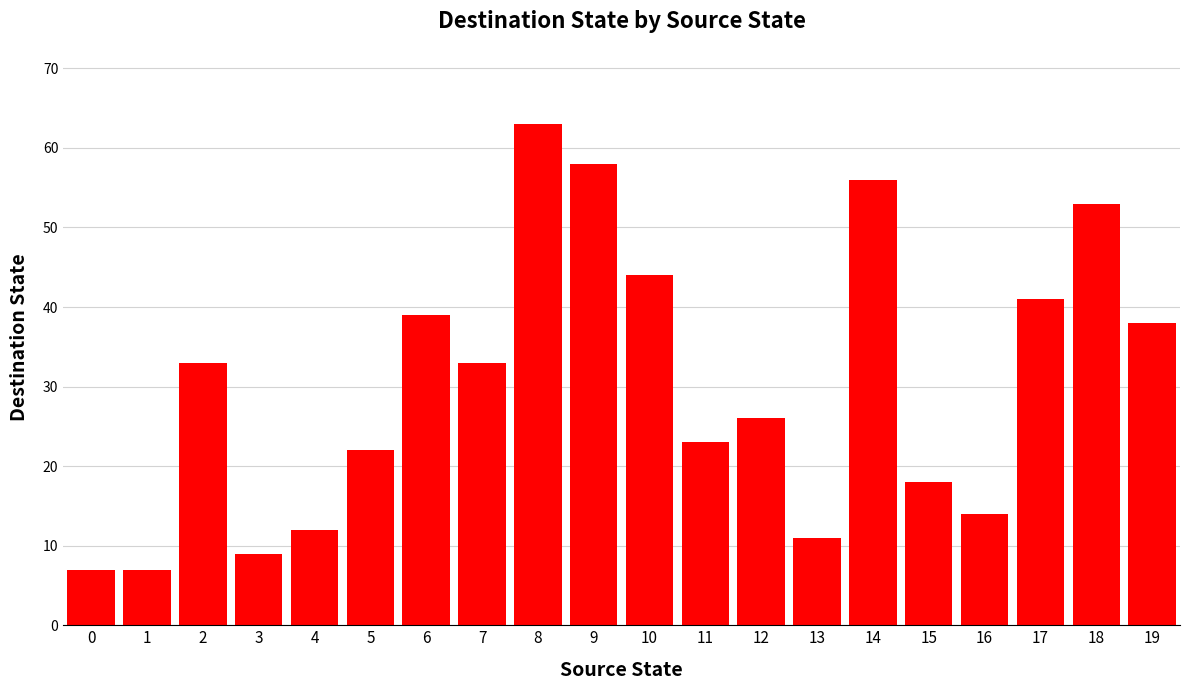

True or false: the data shows 58 at 9.

True